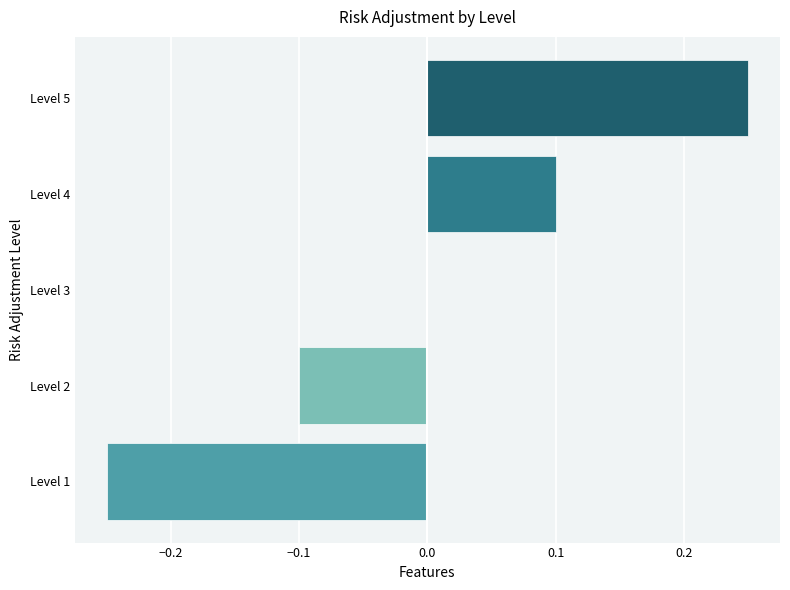

How many distinct data groups are displayed?

1